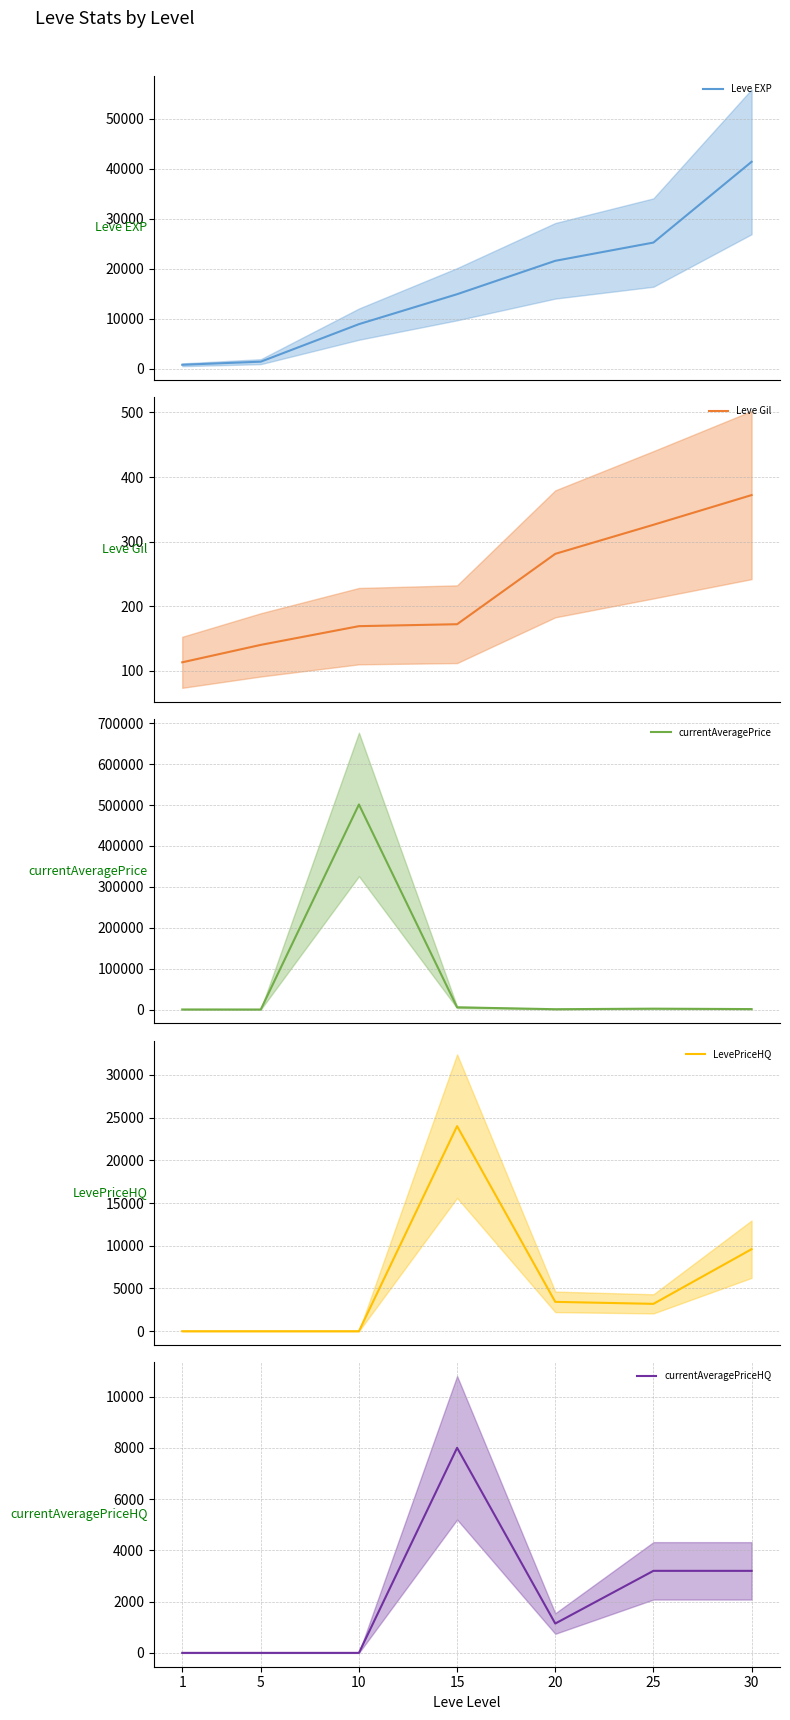

The value of Leve EXP at 5 is 392.8. True or false?

False